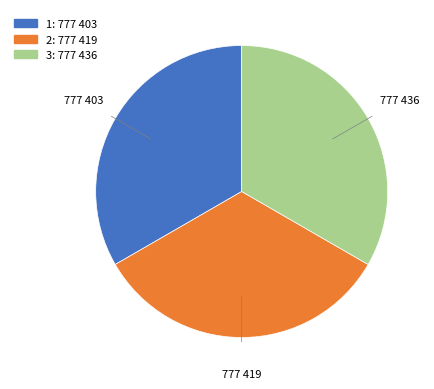

Is there a majority slice in this chart?

No